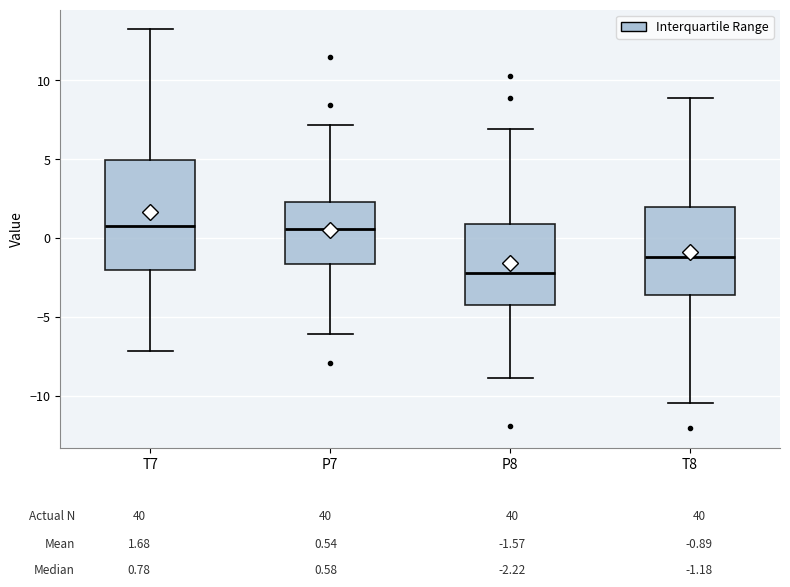

Comparing the boxes themselves (not the whiskers), which one is the tallest?

T7